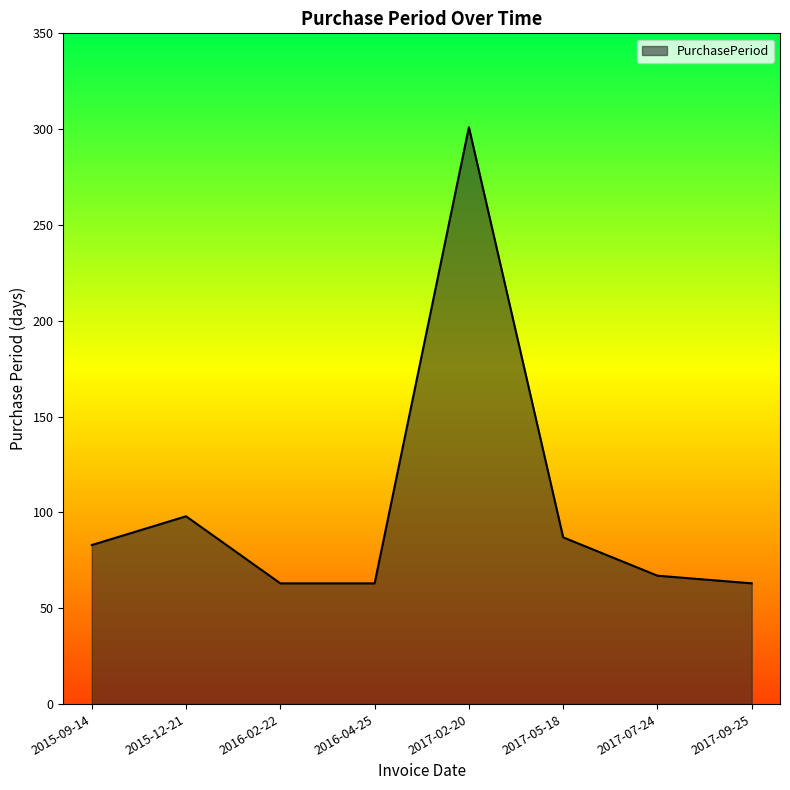

Does the chart display data point markers on the line(s)?

No